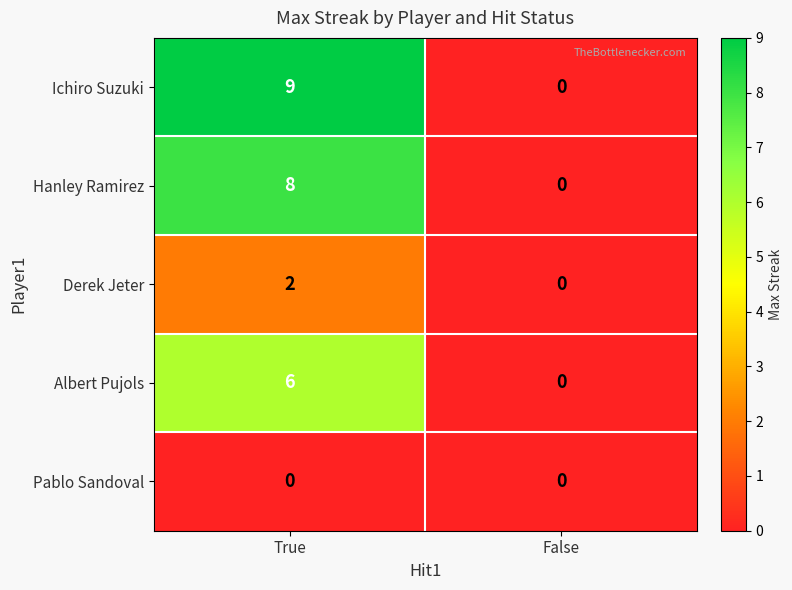

Which series has the largest total across all categories?

Ichiro Suzuki